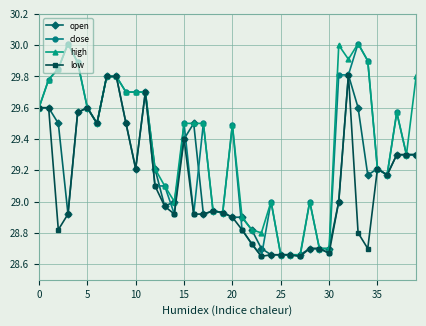

List the series in order of their overall mean, lowest first.

low, open, close, high